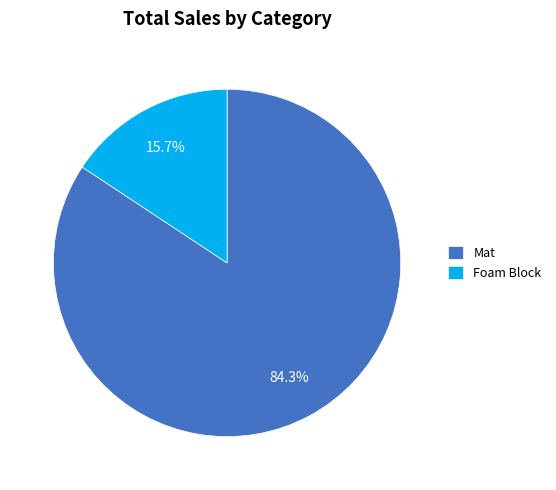

To the nearest percent, what is the difference between the largest and smallest slice percentages?

69%